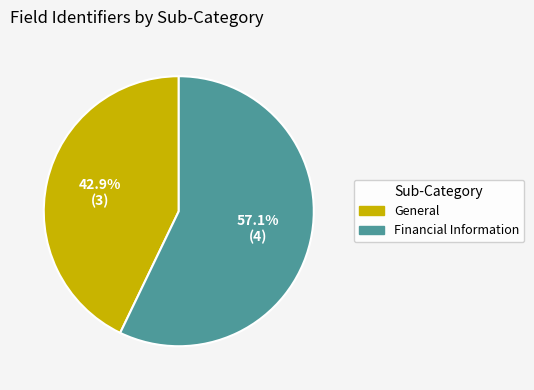

To the nearest percent, what is the difference between the General and Financial Information slice percentages?

14%